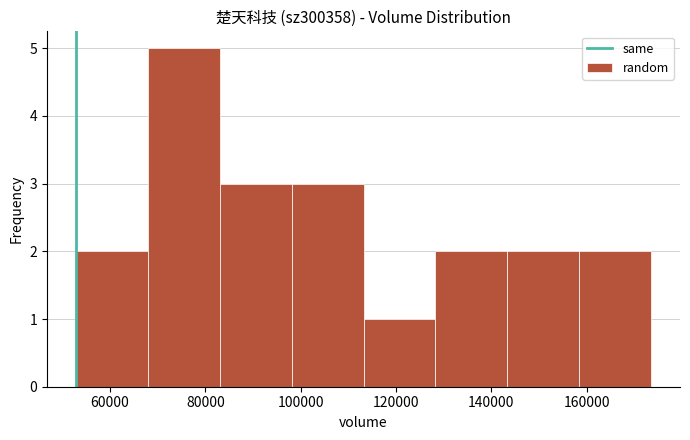

How tall is the bar that spans 52000 to 68000 on the x-axis? Neither the bar edges nor the heights are printed on the chart, so give them approximately, as read against the axes.

2